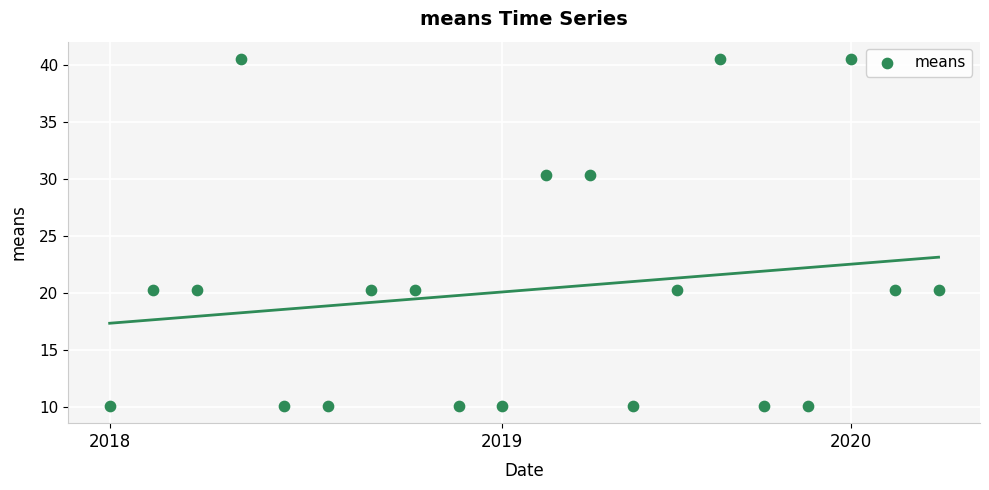

What is the range of Y values (max minus min)?

30.4